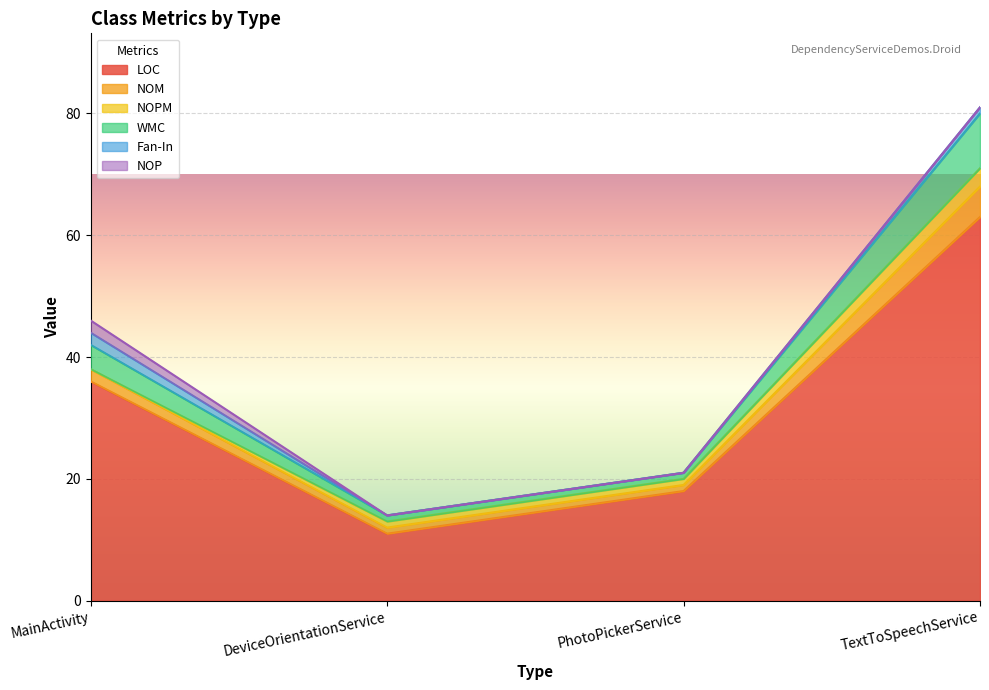

At which category is the sum across all series the highest?

TextToSpeechService